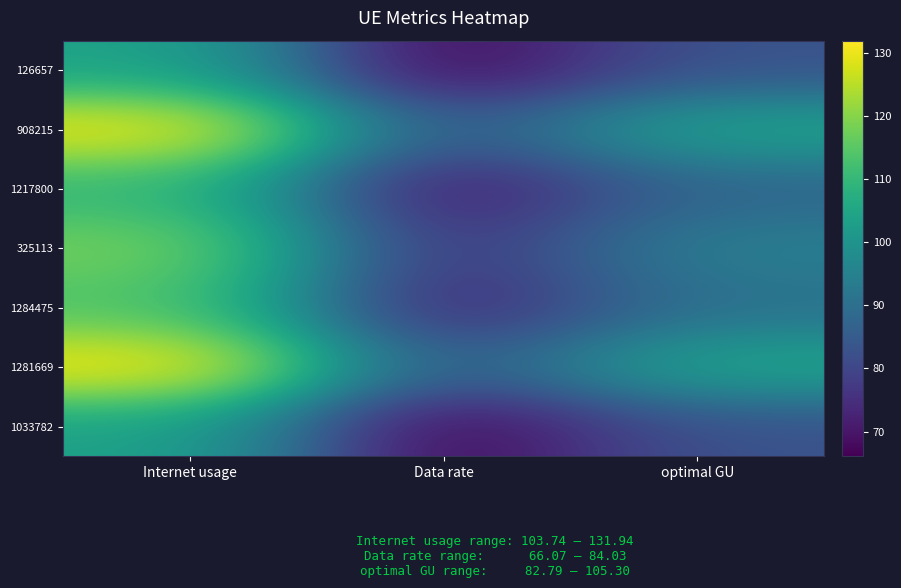

What is the spread (max minus min) of values at optimal GU?

22.5